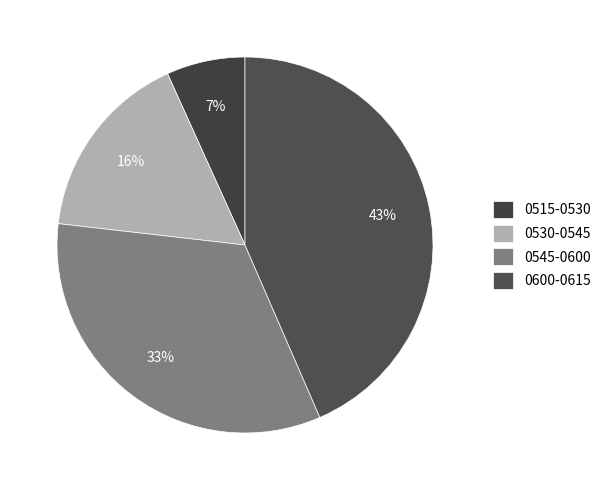

How many segments does this pie chart have?

4